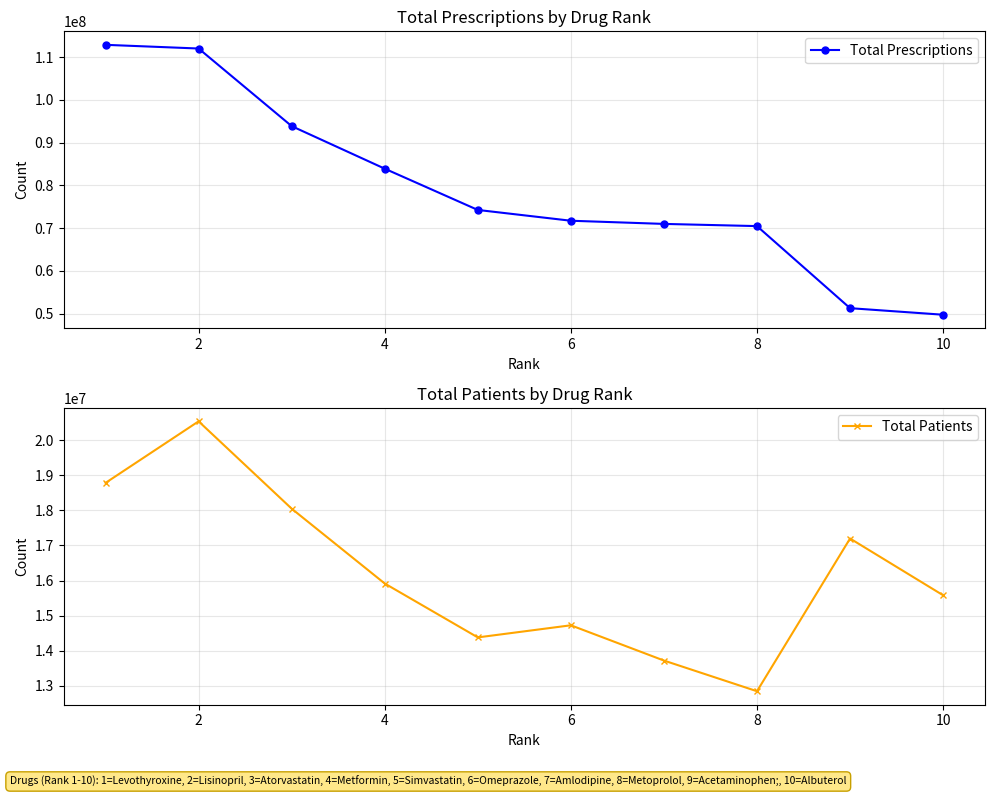

True or false: Total Patients and Total Prescriptions cross at least once.

False